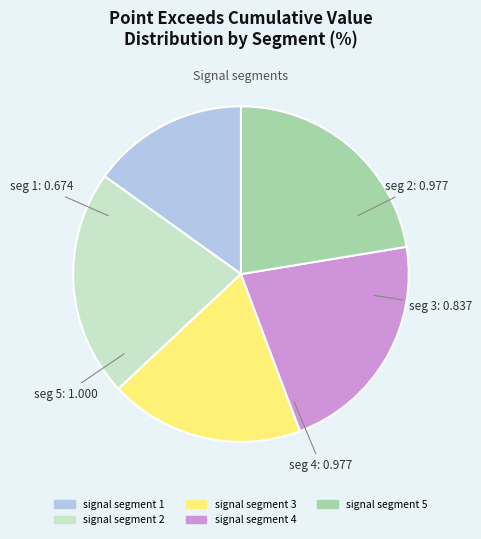

Is it true that signal segment 4 is 31% of the pie?

False